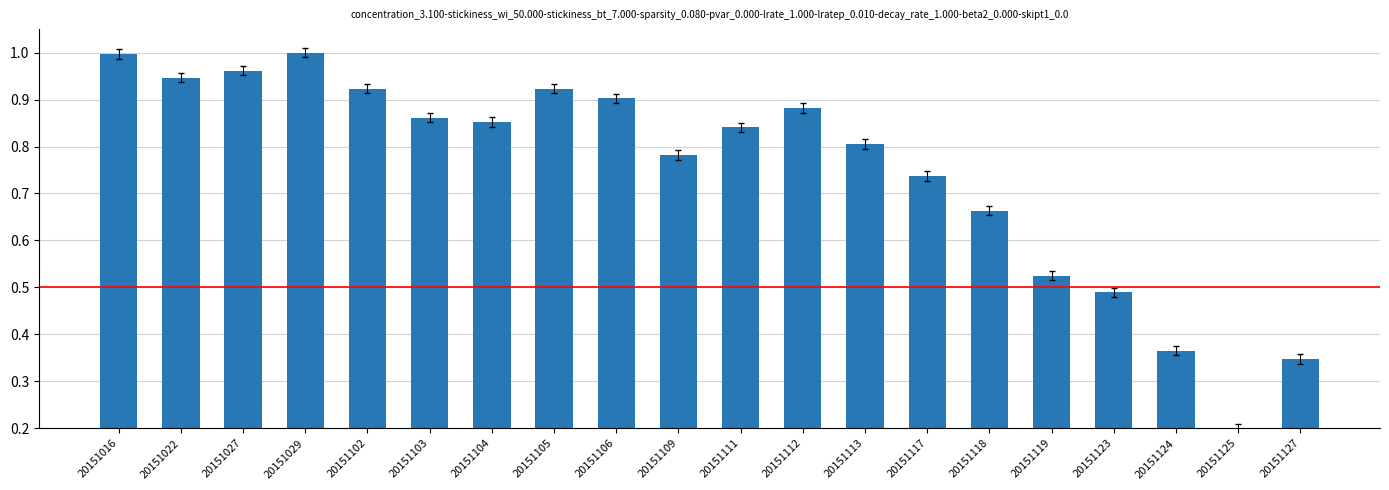

What is the difference between the values at 20151022 and 20151109?

0.2